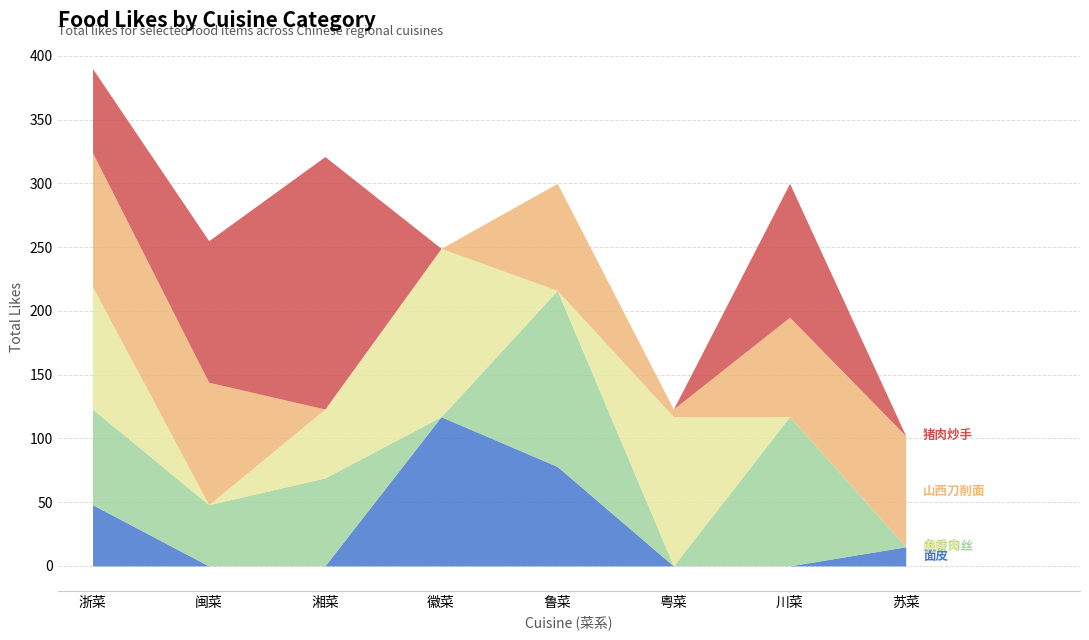

What is the label of the 5th point from the left?

鲁菜